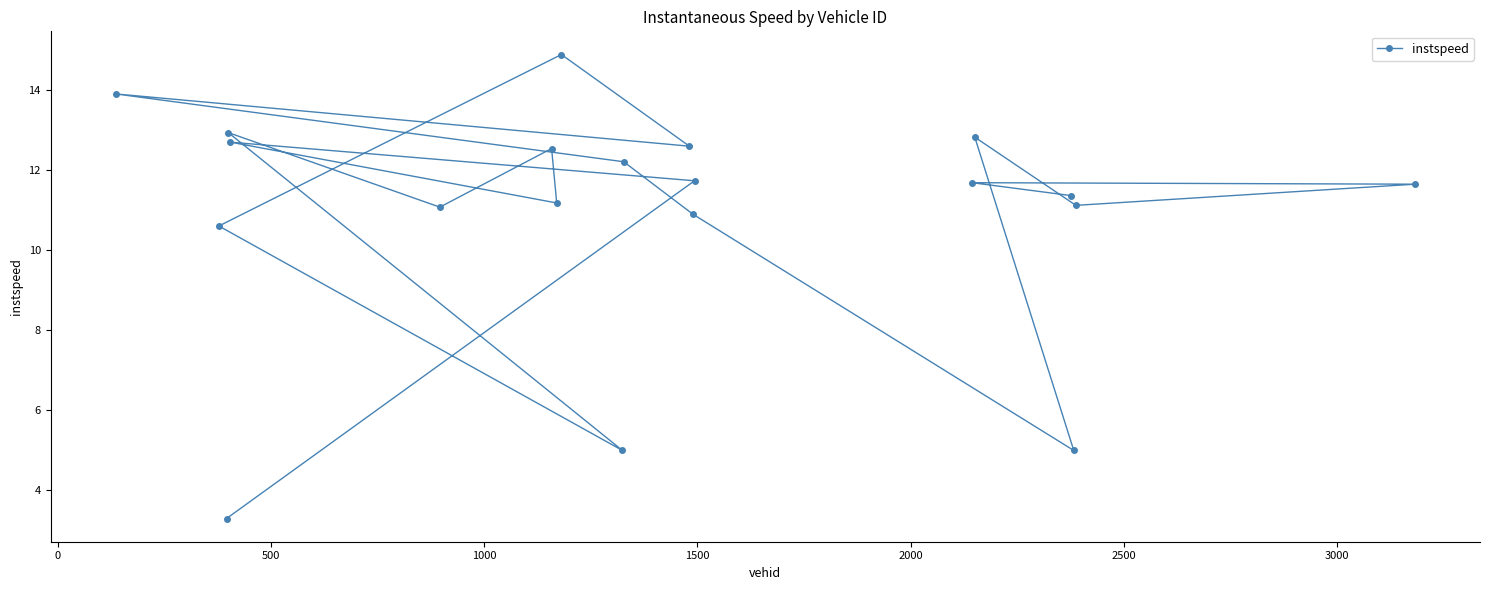

Count the number of data series in this chart.

1